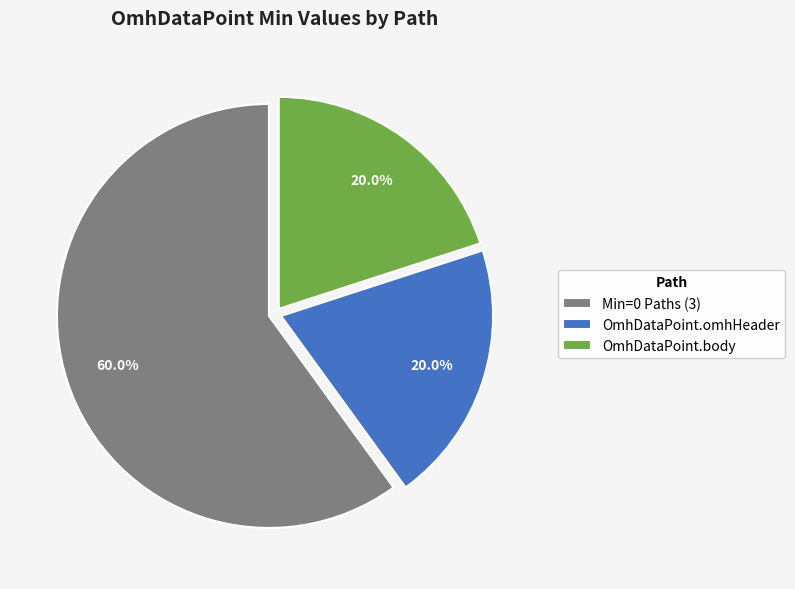

Combined, do Min=0 Paths (3) and OmhDataPoint.body account for over 50%?

Yes